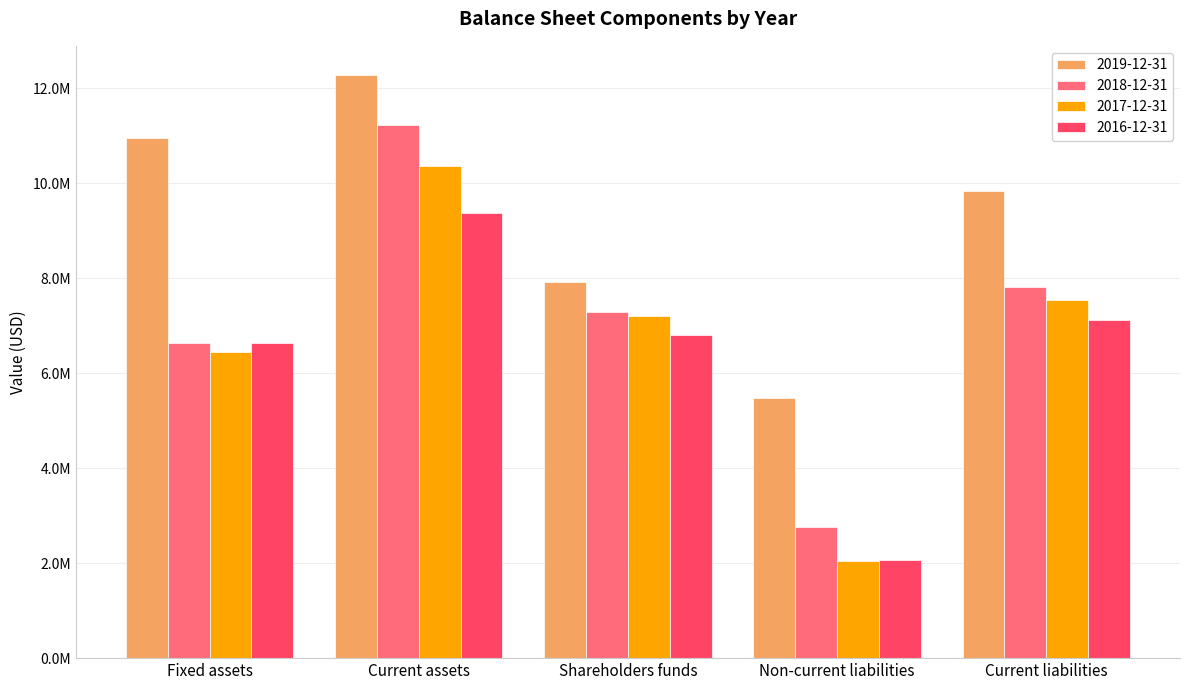

What position from the right is Non-current liabilities?

2